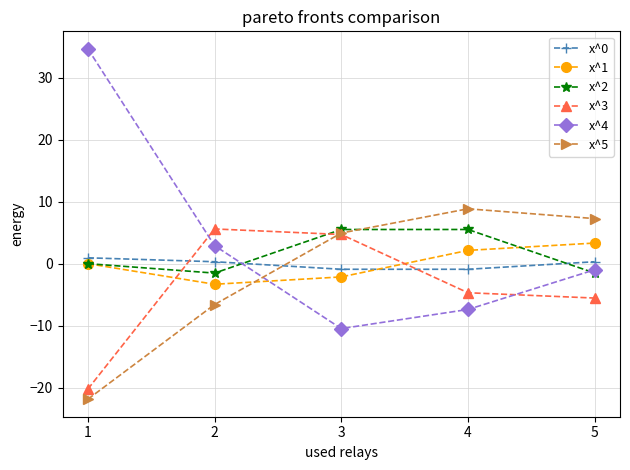

How many intersections are there between x^1 and x^0?

1